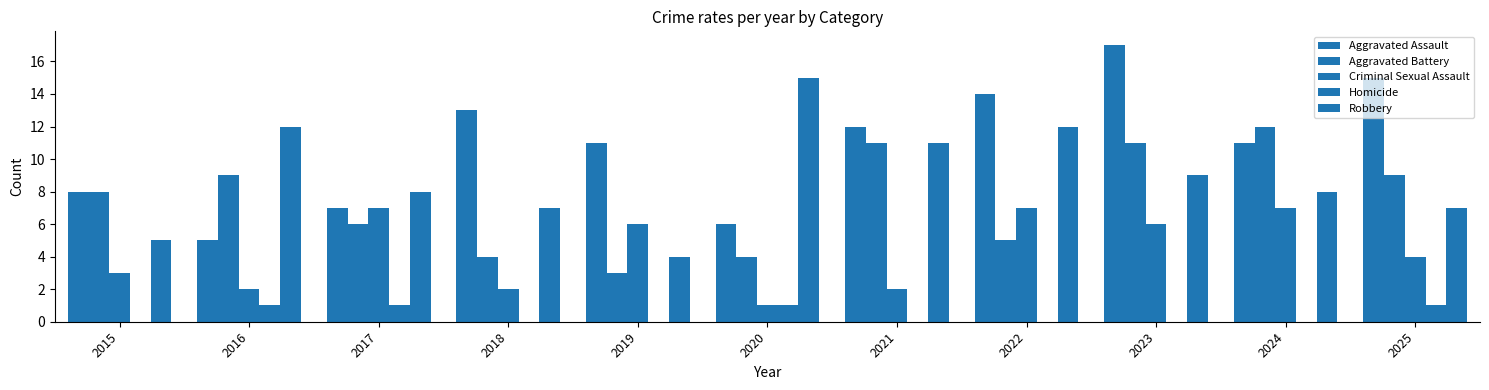

How many groups of bars are there?

11